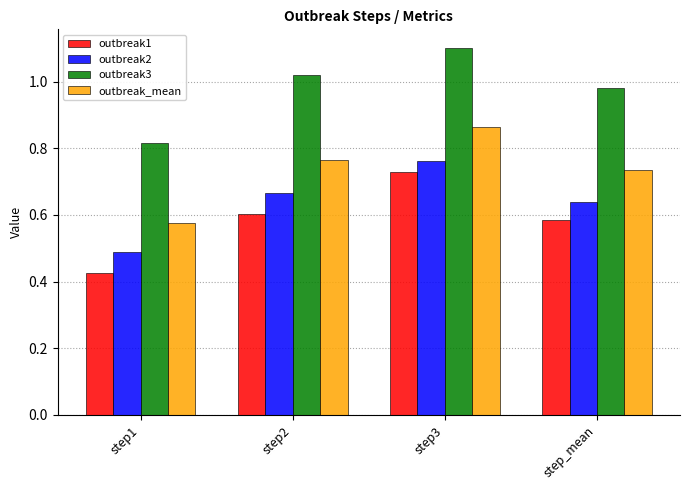

Where does the outbreak3 series first go above 1?

step2